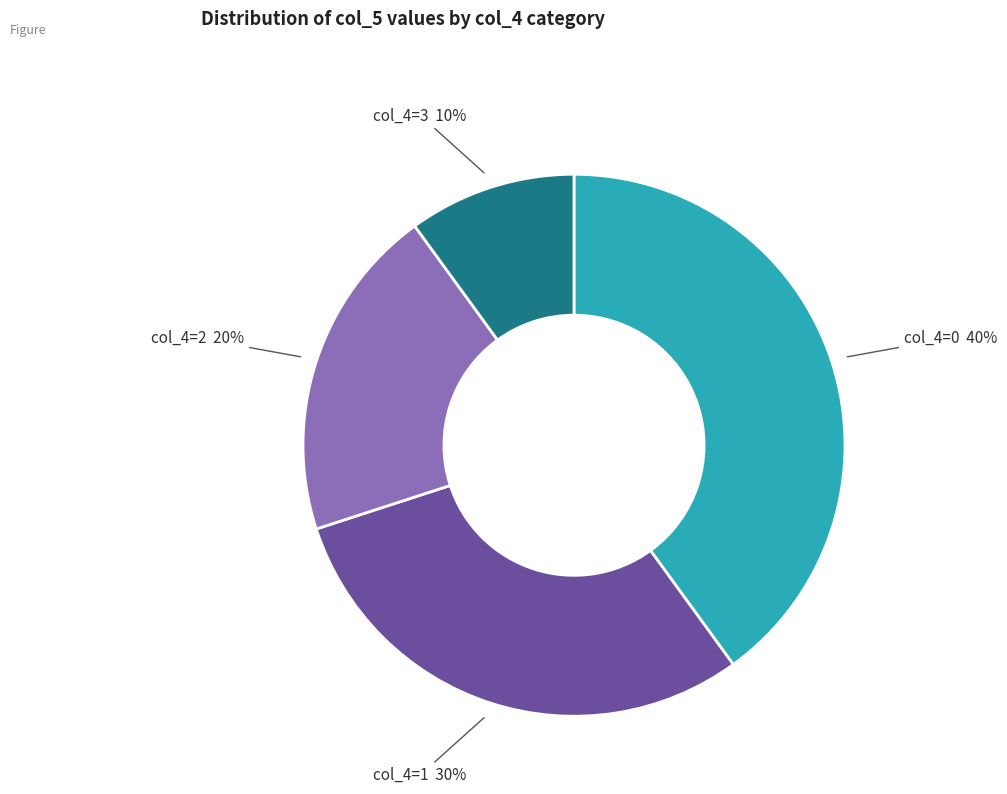

Approximately how many times larger is the value at col_4=1 compared to col_4=3?

3.0